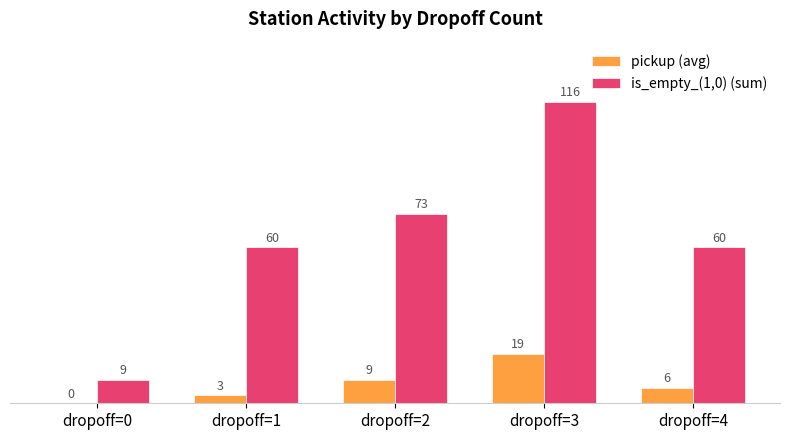

Reading left to right, list all the values displayed in this chart.

pickup (avg): dropoff=0=0	dropoff=1=3	dropoff=2=9	dropoff=3=19	dropoff=4=6
is_empty_(1,0) (sum): dropoff=0=9	dropoff=1=60	dropoff=2=73	dropoff=3=116	dropoff=4=60